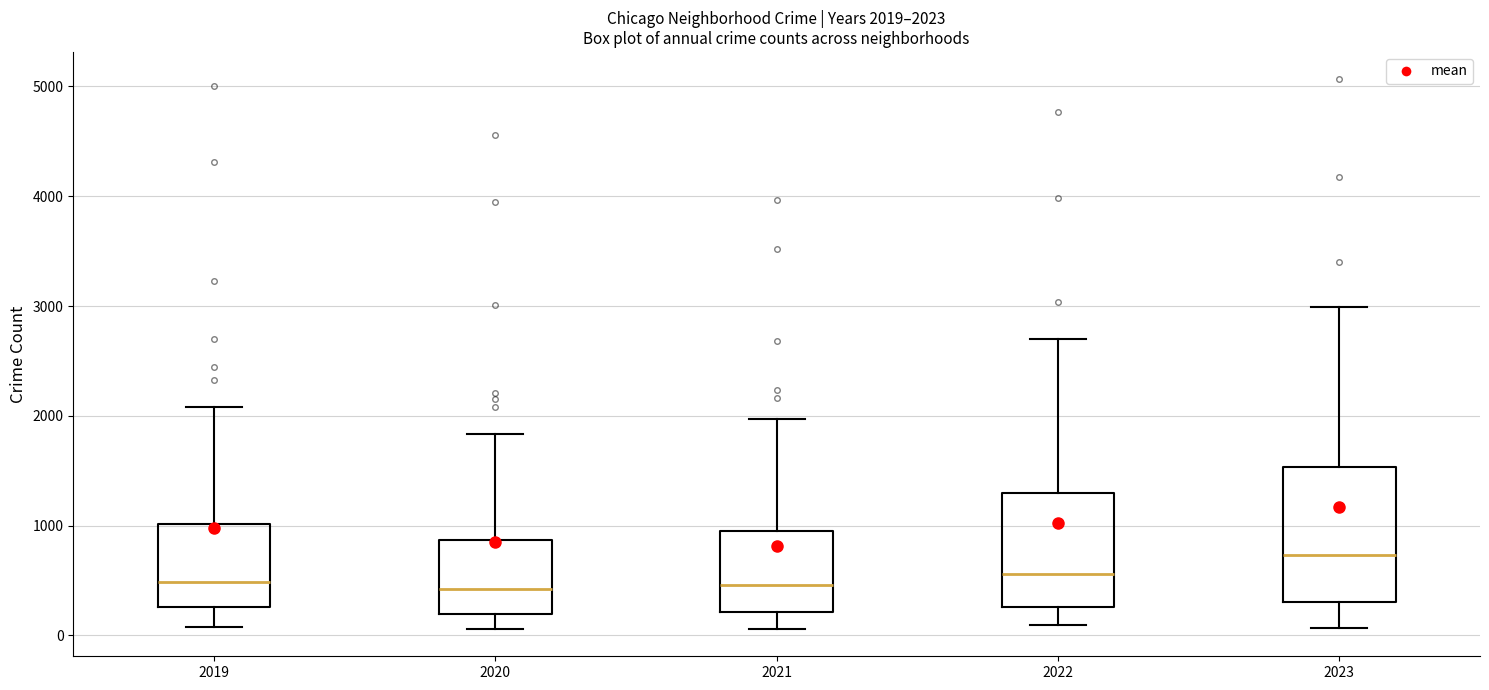

Comparing the boxes themselves (not the whiskers), which one is the tallest?

2023